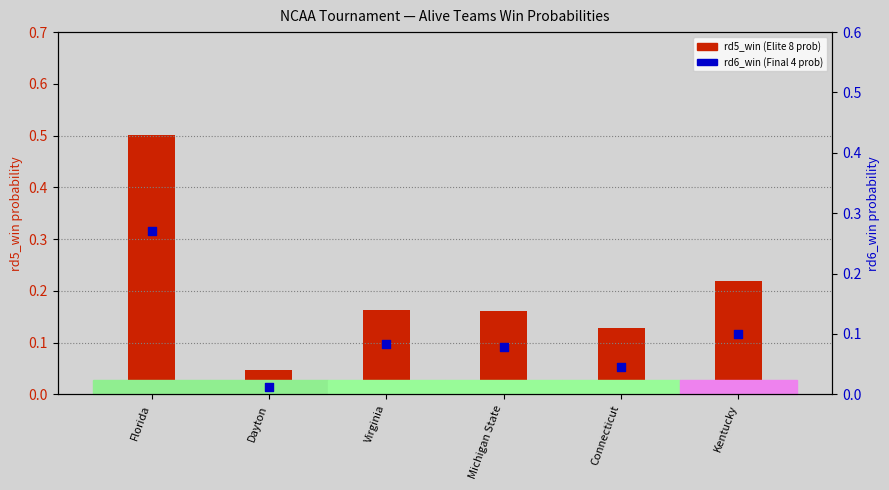

Which series contains the lowest Y value?

rd6_win (Final4 prob)